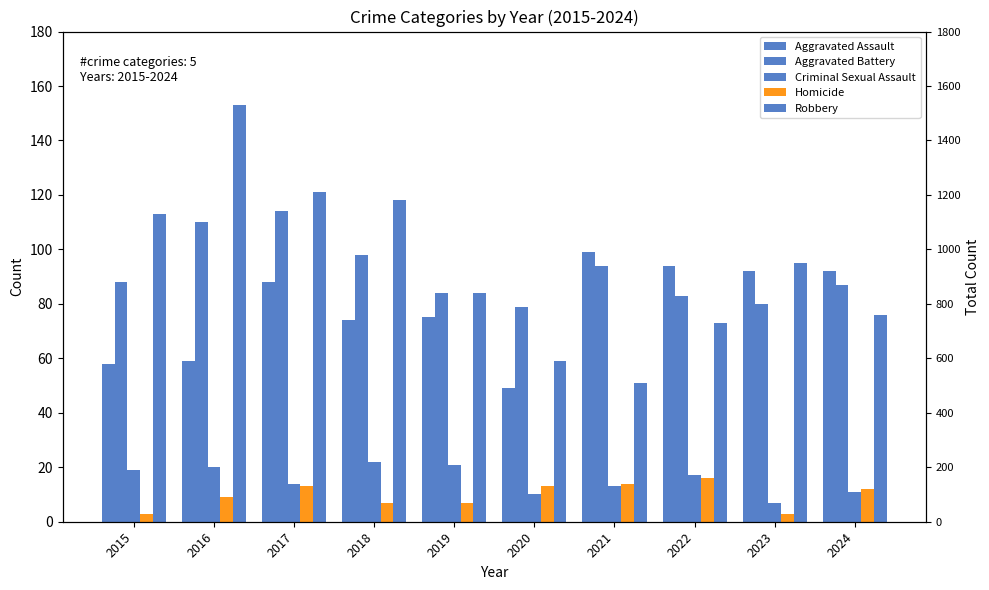

At which label is Robbery closest to 102?

2023